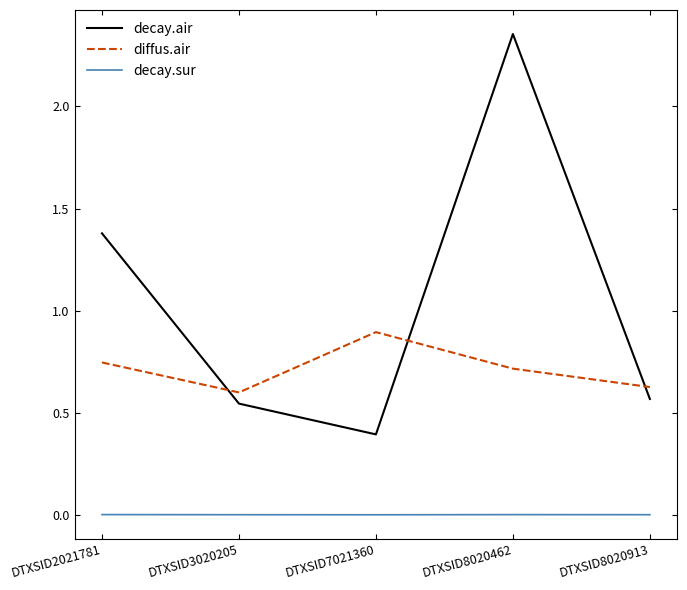

List the series in order of their overall mean, lowest first.

decay.sur, diffus.air, decay.air